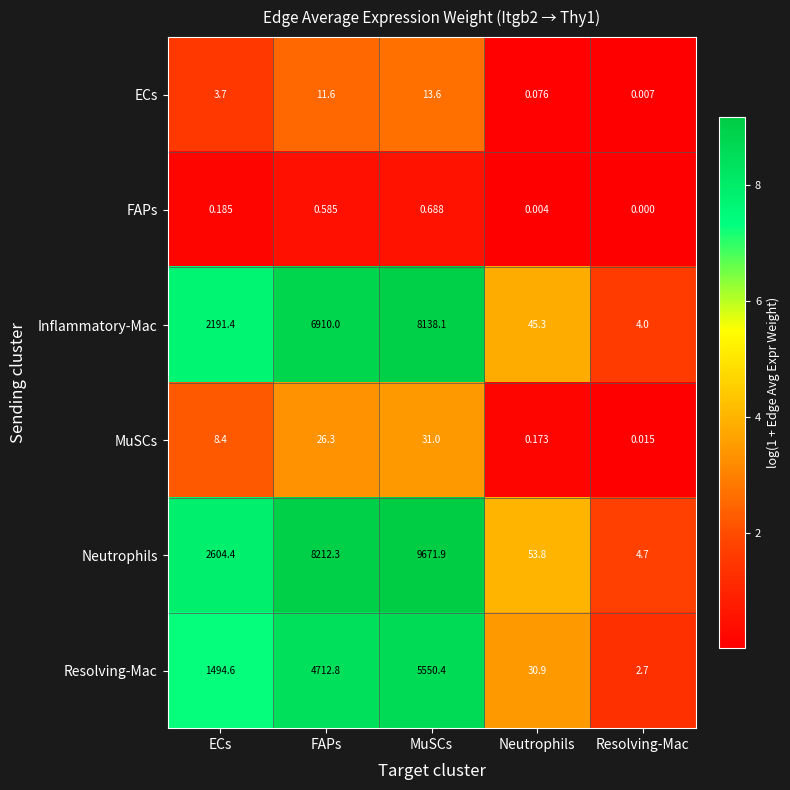

Is the value of Neutrophils at FAPs greater than the value of Resolving-Mac at Resolving-Mac?

Yes